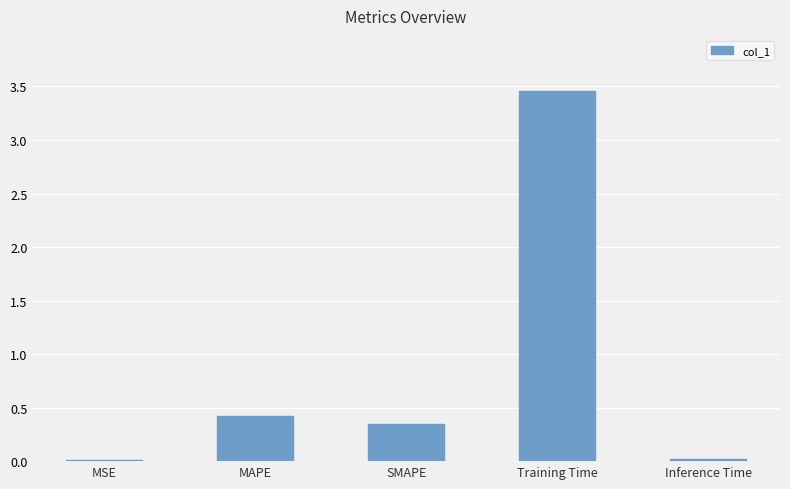

What position from the left is SMAPE?

3